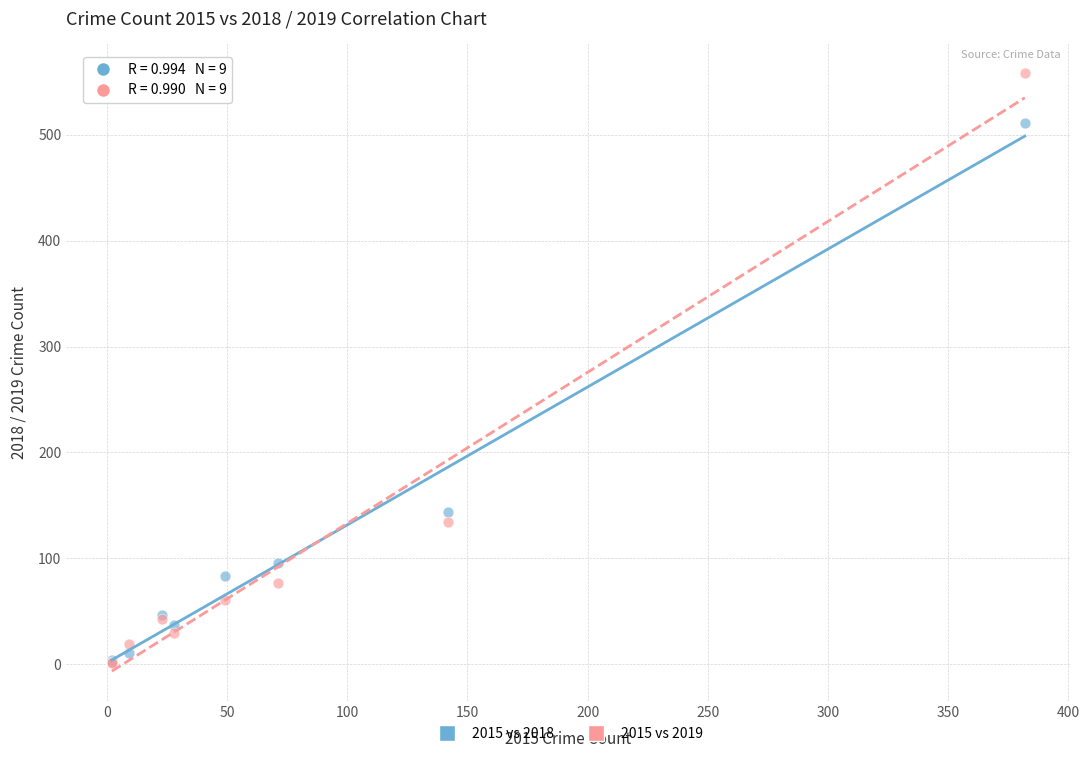

In the 2015 vs 2018 series, what Y value is closest to 256?

144